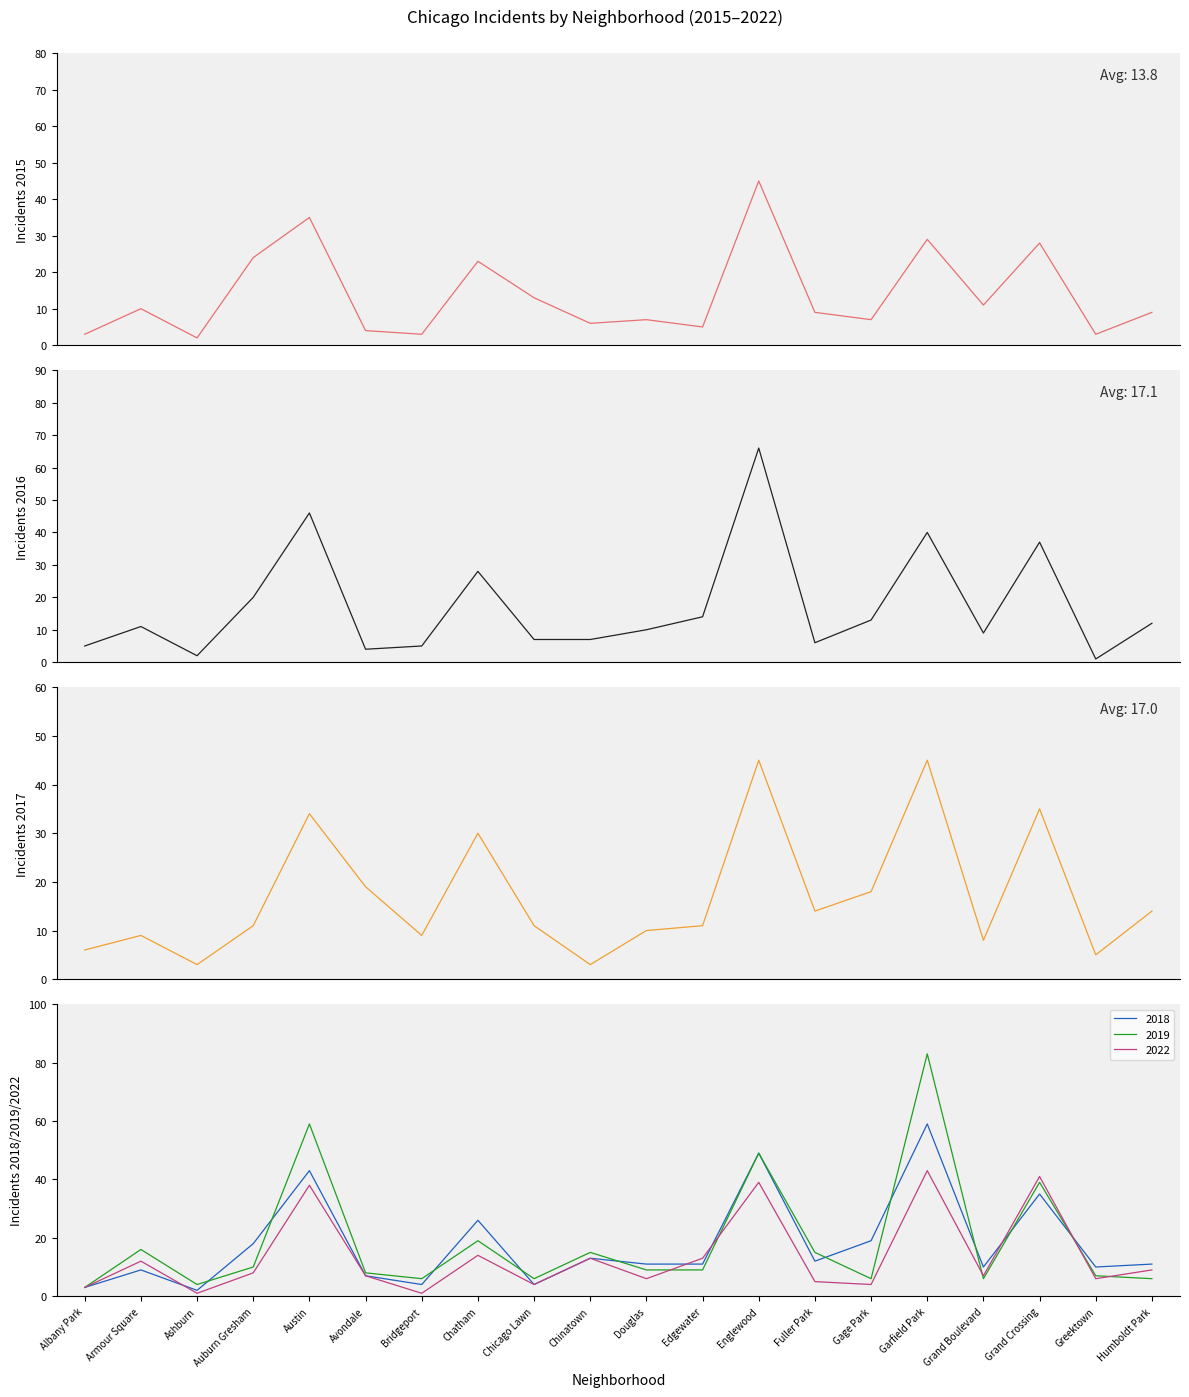

Does the chart have visible grid lines?

No